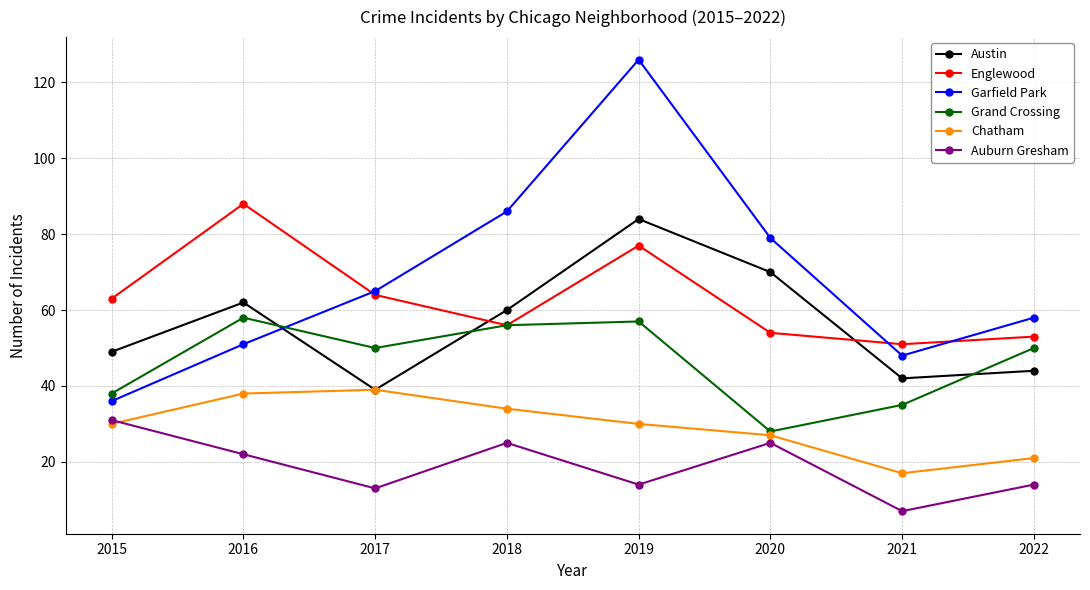

Read the Englewood value at 2021, to the nearest 10.

50